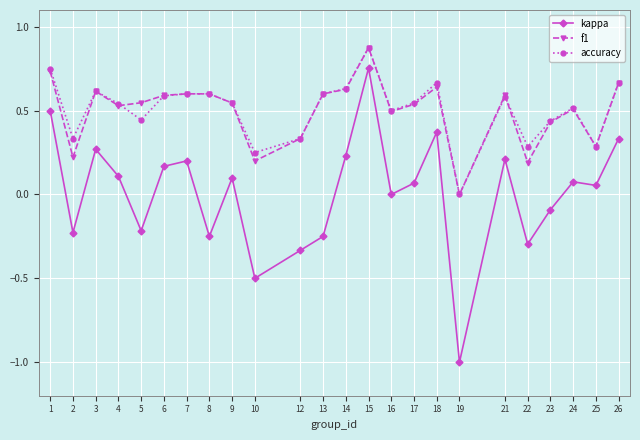

Between 10 and 12, which series saw the biggest shift?

kappa